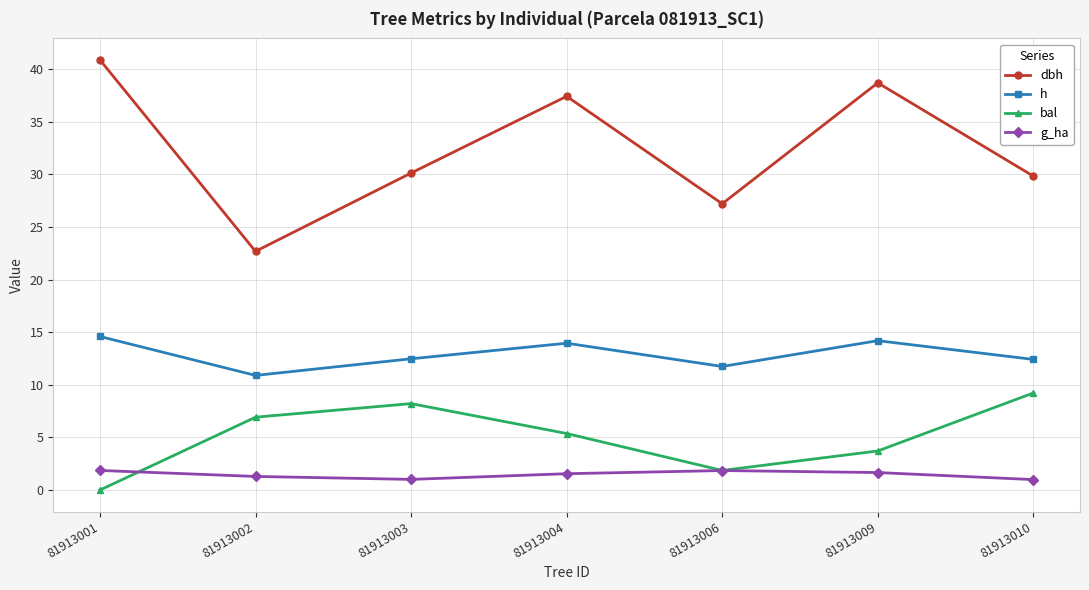

What is the difference between the g_ha values at 81913003 and 81913006?

0.8